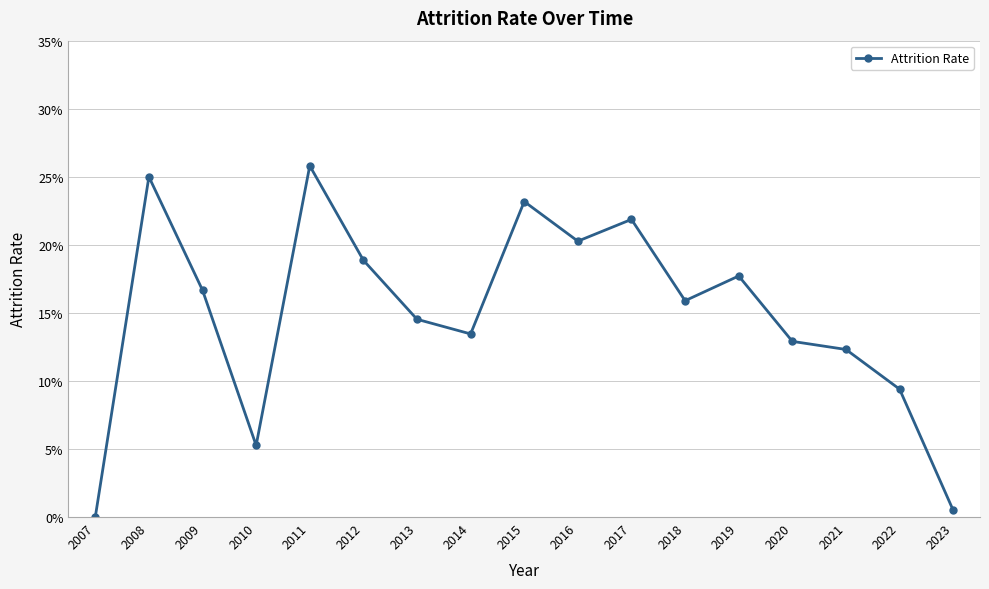

List the labels in order of value, largest first.

2011, 2008, 2015, 2017, 2016, 2012, 2019, 2009, 2018, 2013, 2014, 2020, 2021, 2022, 2010, 2023, 2007